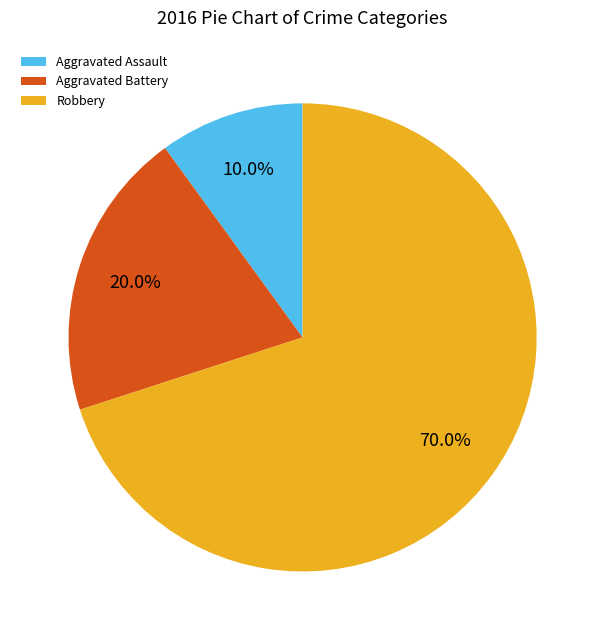

What percentage is the Aggravated Battery slice, to the nearest percent?

20%